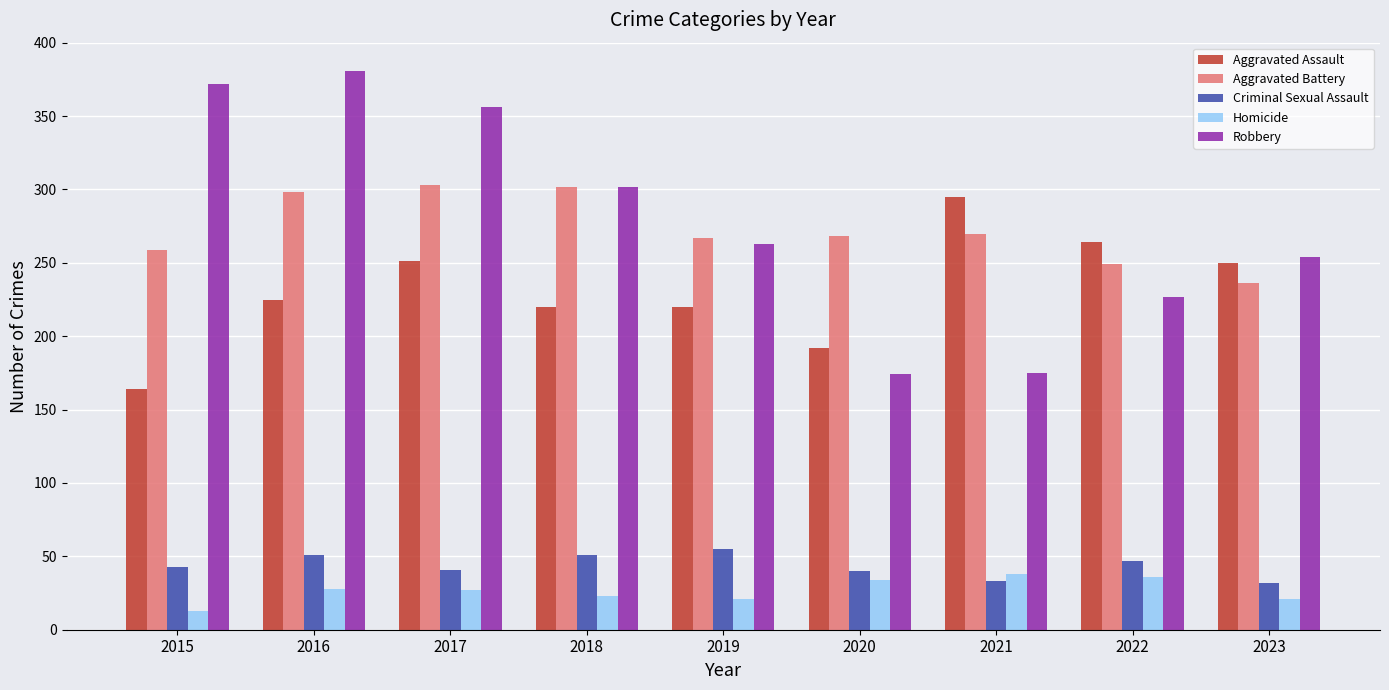

What is the difference between the highest and lowest values at 2020?

234